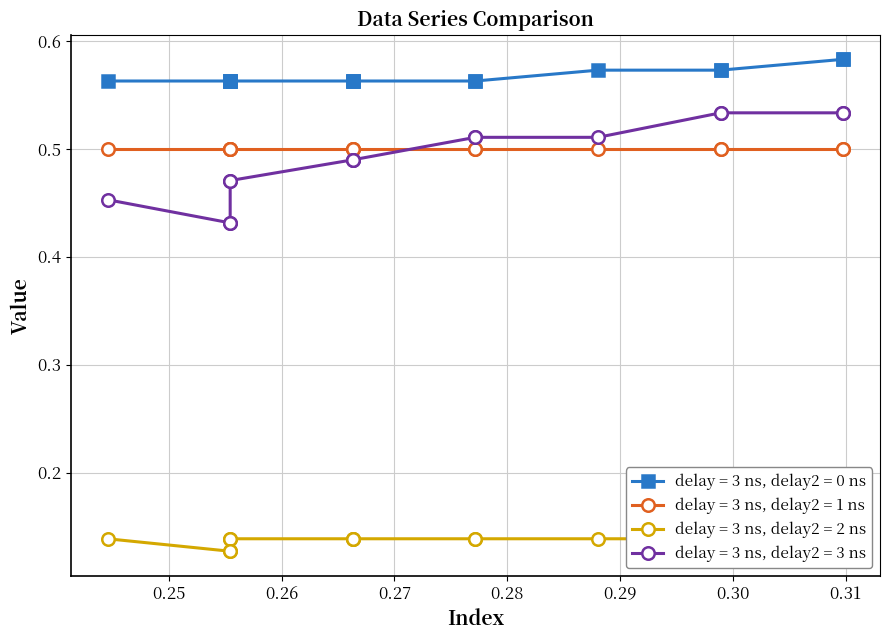

True or false: Row 2 (y1) has a value of 0.3 at 15.

False